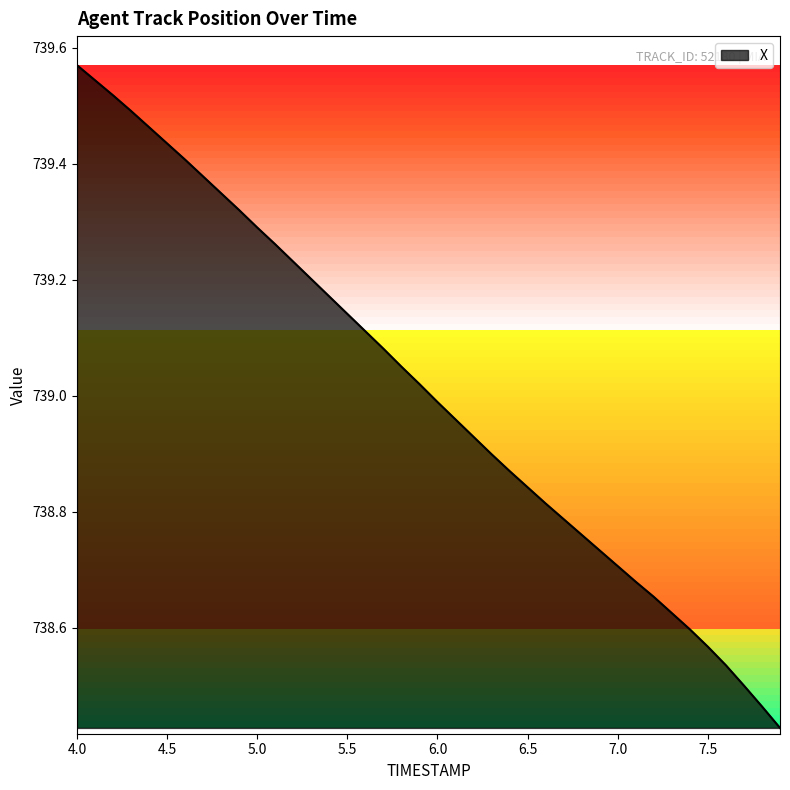

Does the chart display data point markers on the line(s)?

No